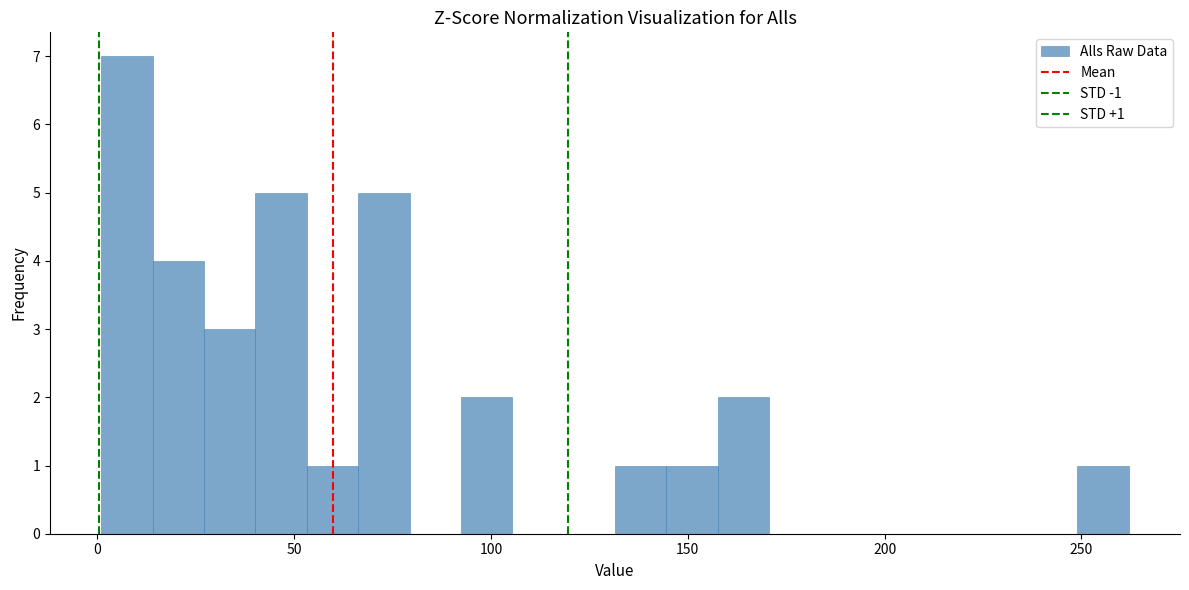

Read against the x-axis, roughly where is the centre of the tallest bar?

10